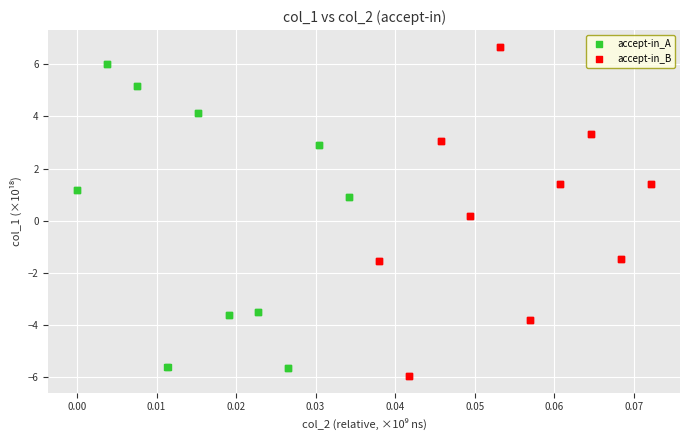

Which series reaches the maximum Y coordinate?

accept-in_B